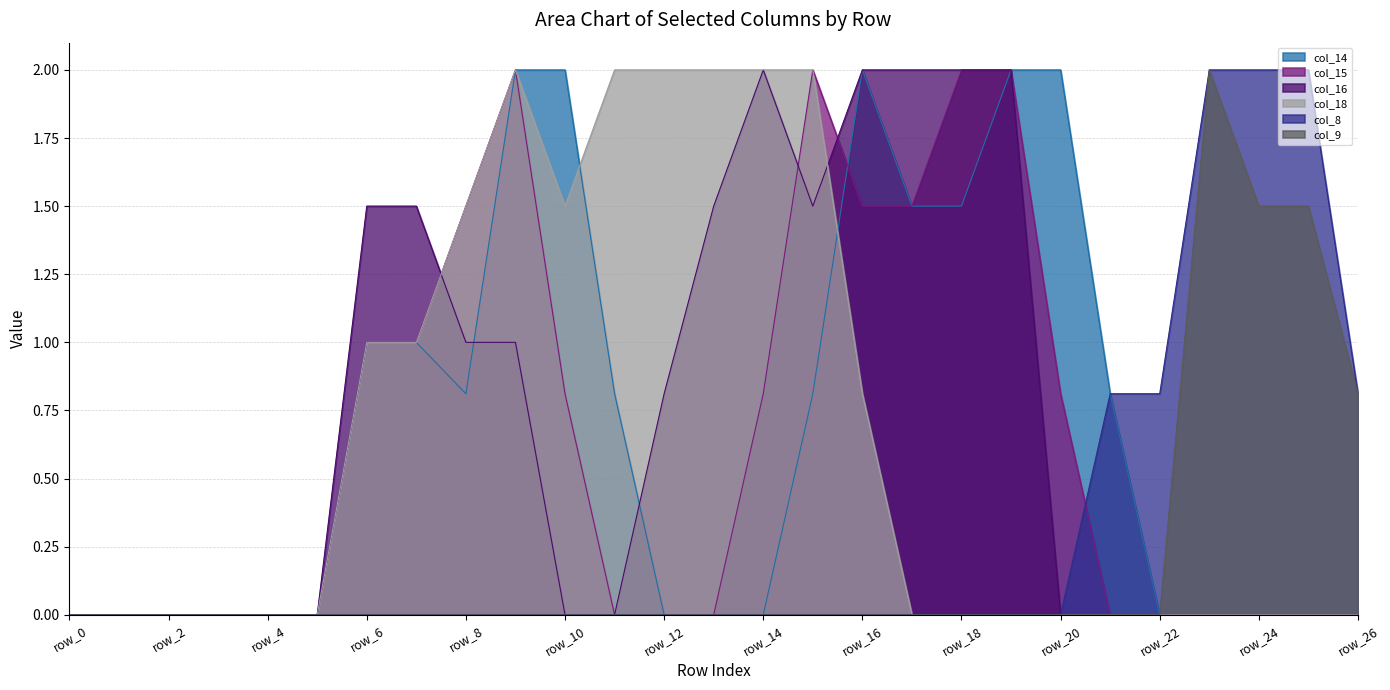

List the labels in order of col_9 value, largest first.

row_23, row_24, row_25, row_26, row_0, row_1, row_2, row_3, row_4, row_5, row_6, row_7, row_8, row_9, row_10, row_11, row_12, row_13, row_14, row_15, row_16, row_17, row_18, row_19, row_20, row_21, row_22